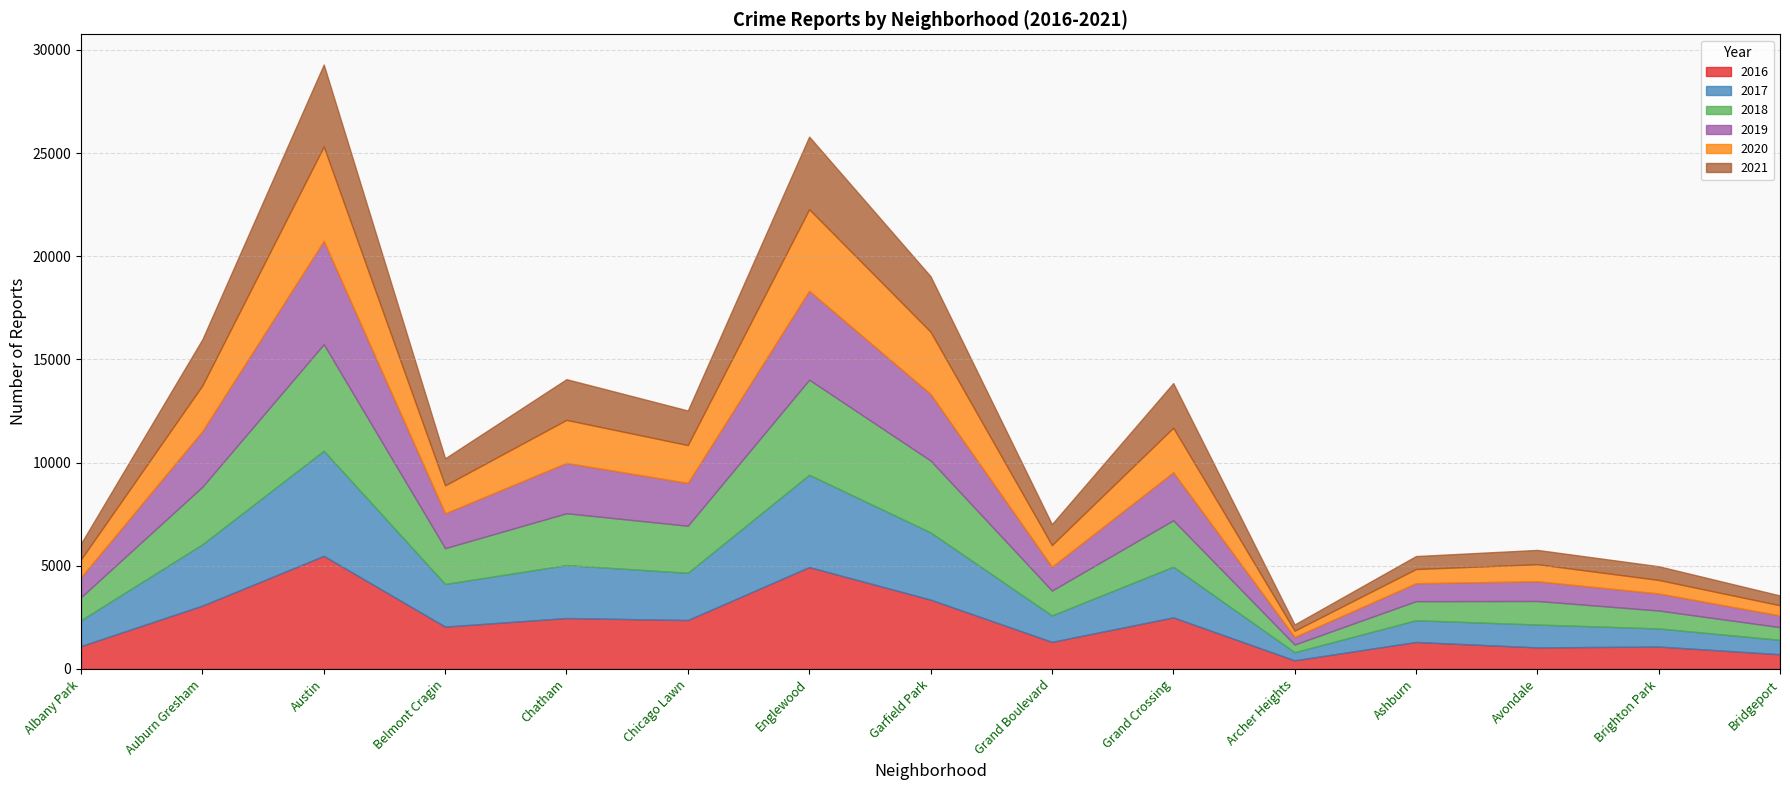

At 0, list the series in order from smallest to largest.

2021, 2020, 2019, 2016, 2018, 2017